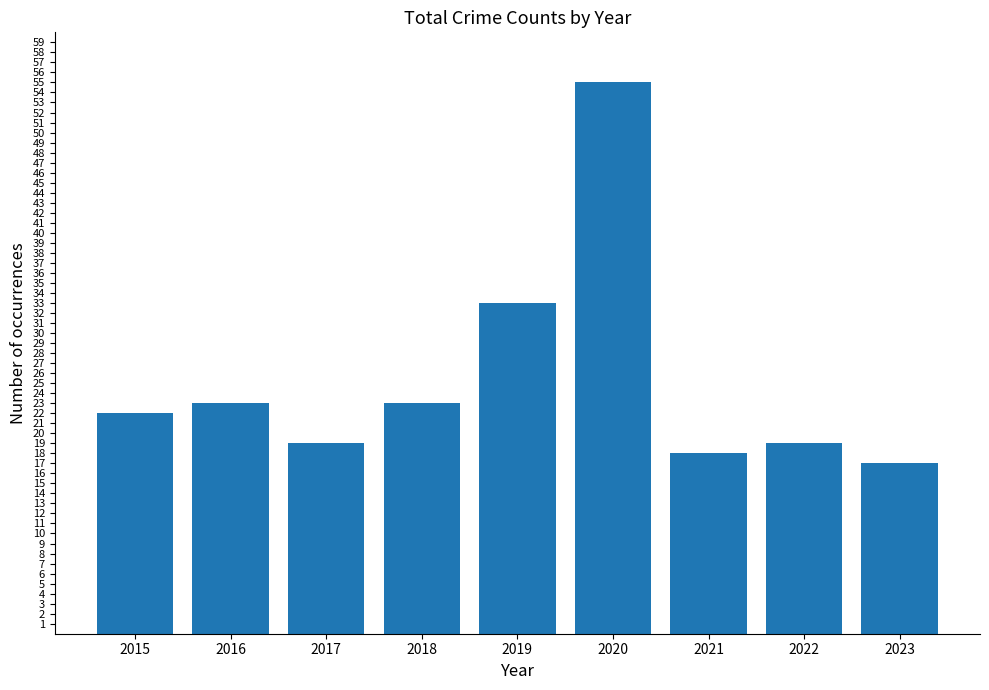

Which has a higher value, 2018 or 2022?

2018